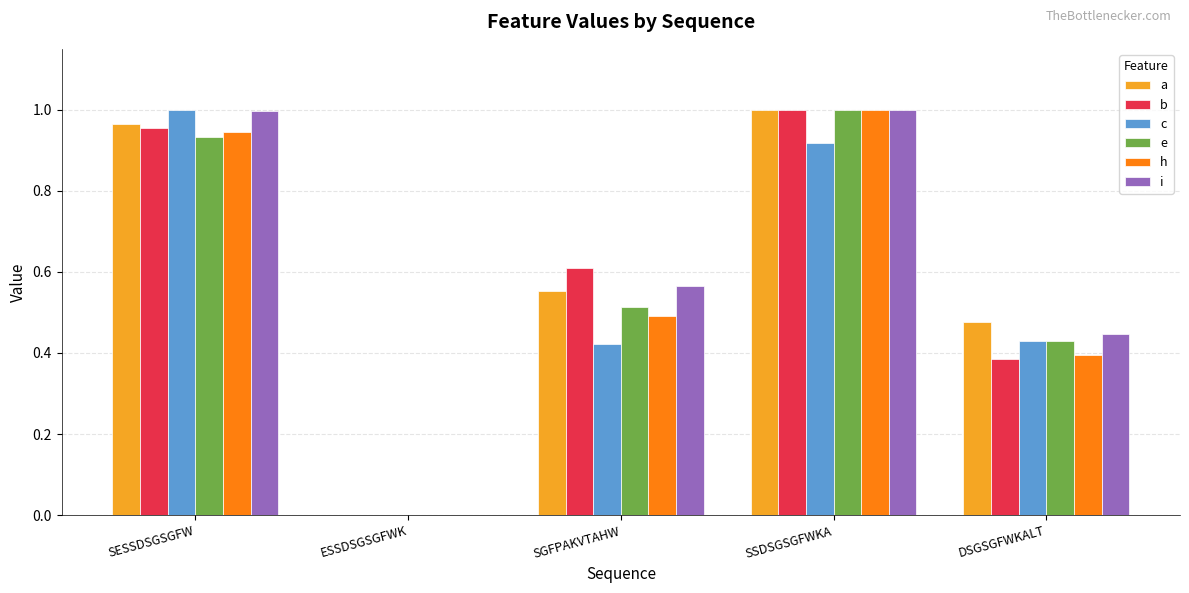

Are the bars horizontal?

No